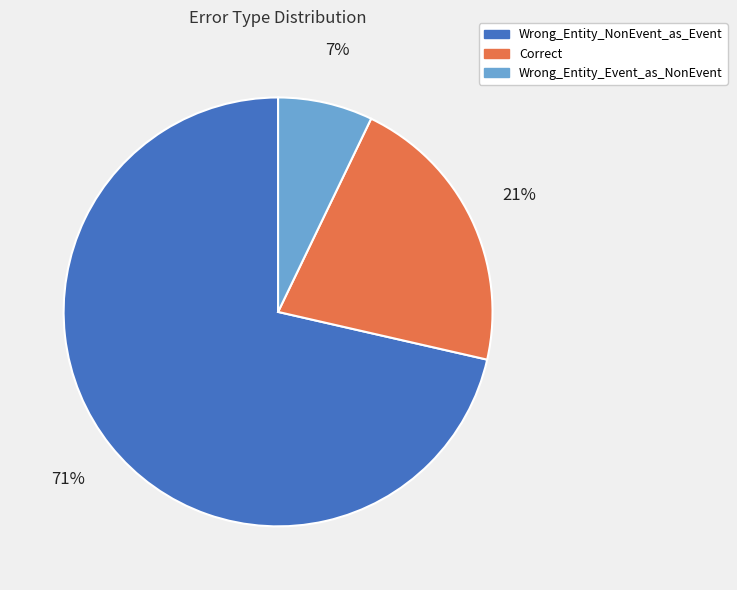

Which category accounts for the majority?

Wrong_Entity_NonEvent_as_Event